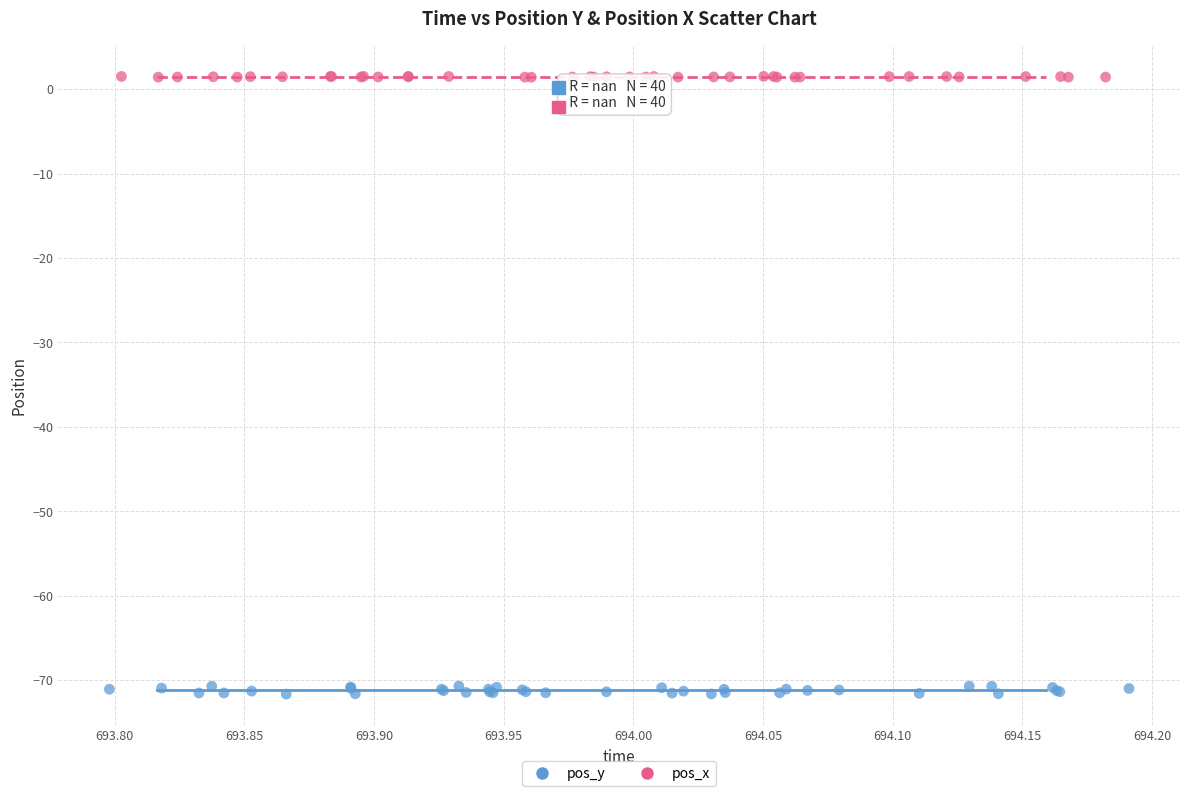

Which series reaches the maximum Y coordinate?

pos_x